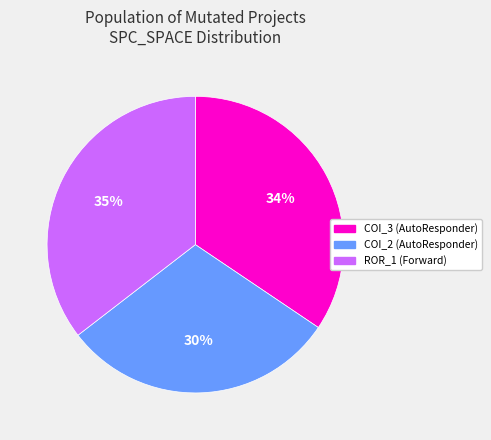

To the nearest percent, what is the difference between the largest and smallest slice percentages?

5%